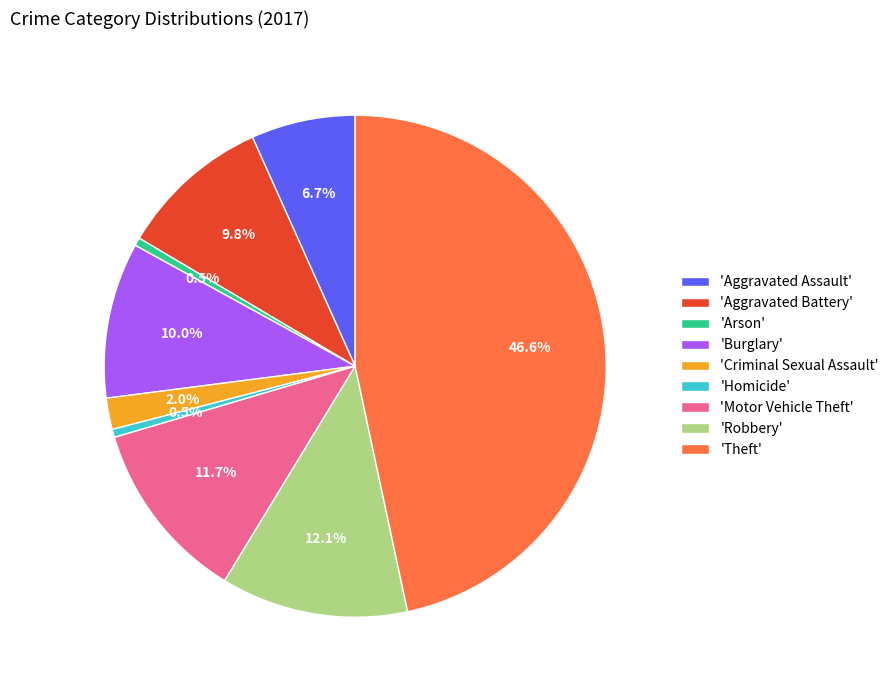

How many slices are in this pie chart?

9